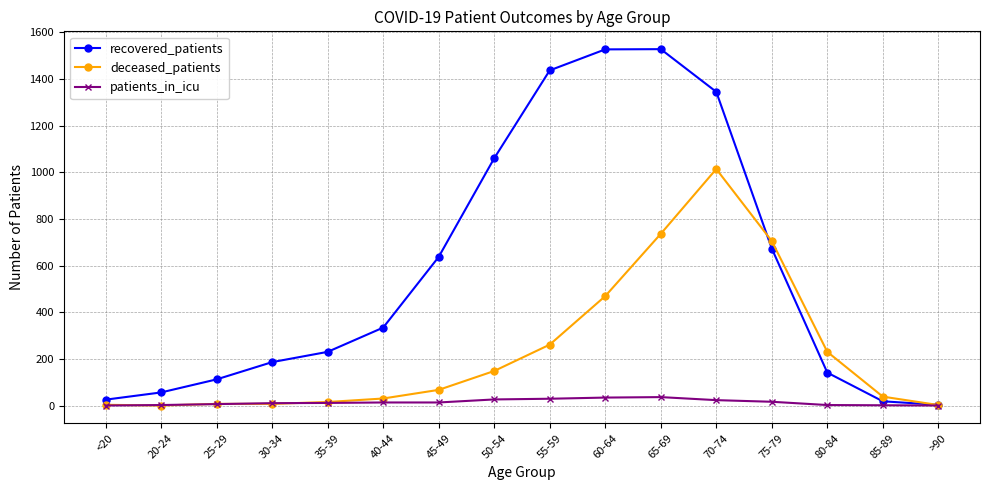

What position from the left is 60-64?

10